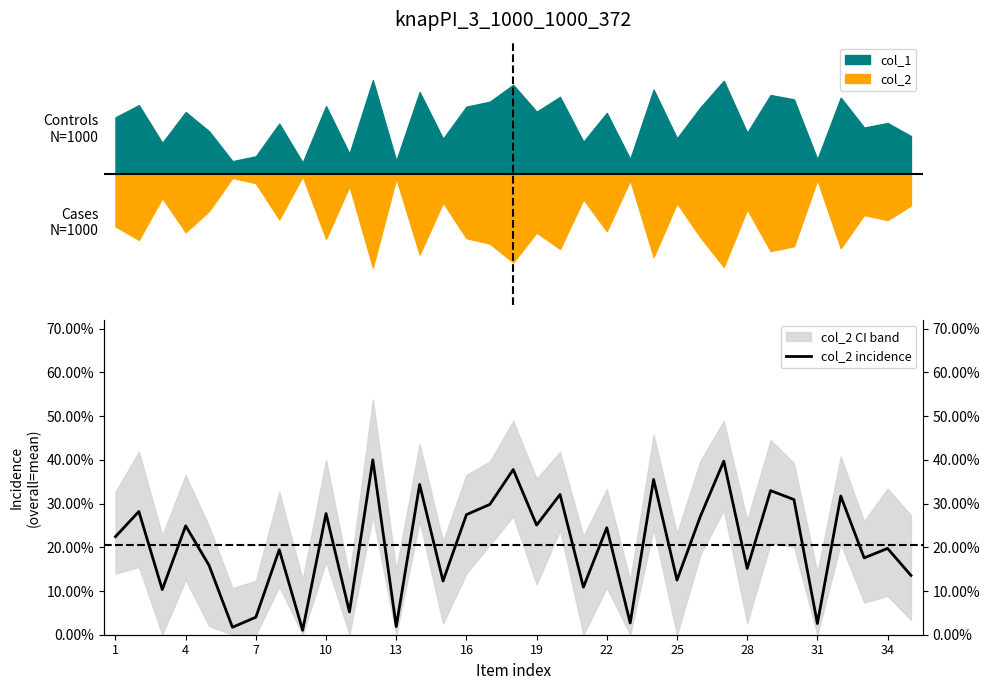

What is the difference between the second highest and second lowest values?

0.4